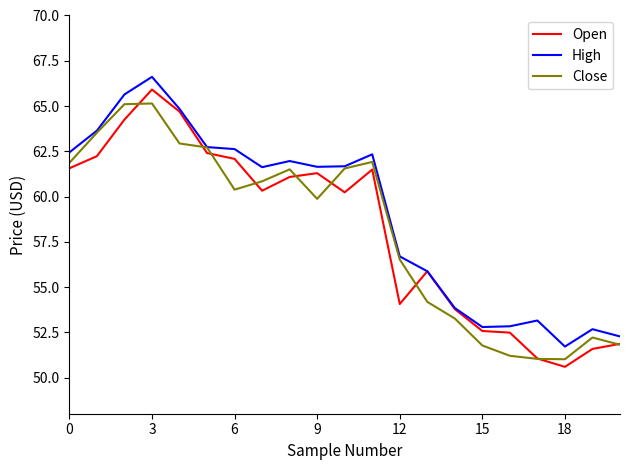

What is the smallest value displayed?

50.6